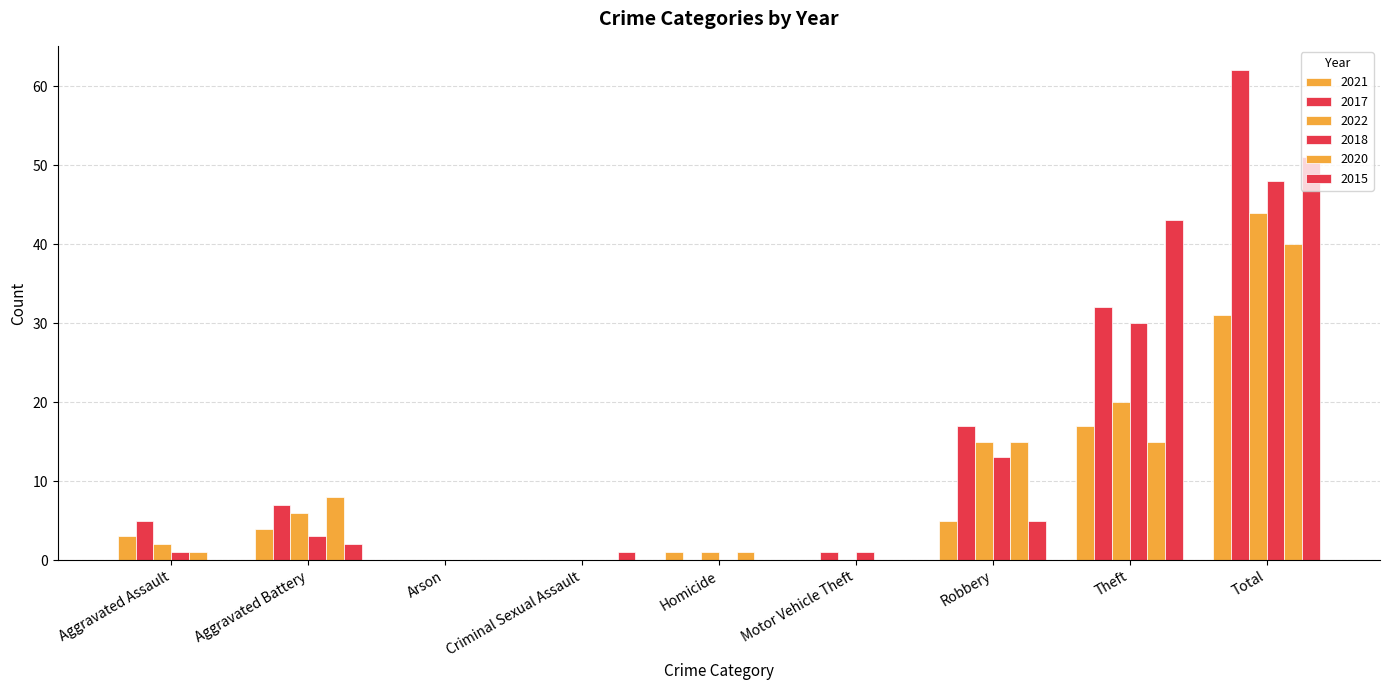

What is the greatest value displayed?

62